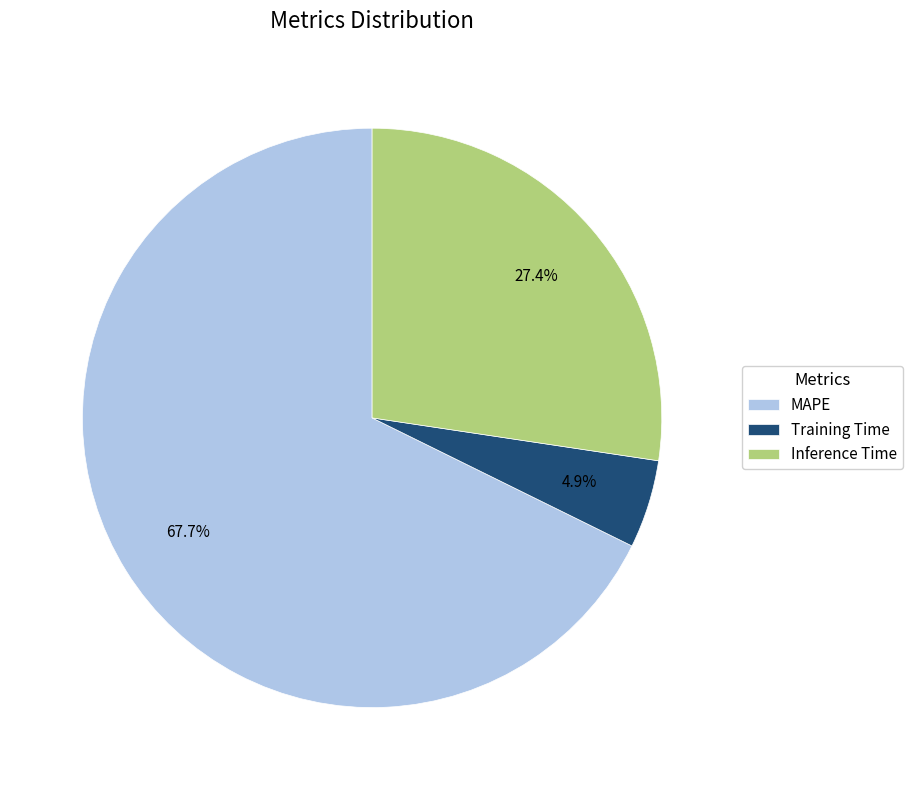

To the nearest percent, what is the difference between the largest and smallest slice percentages?

63%